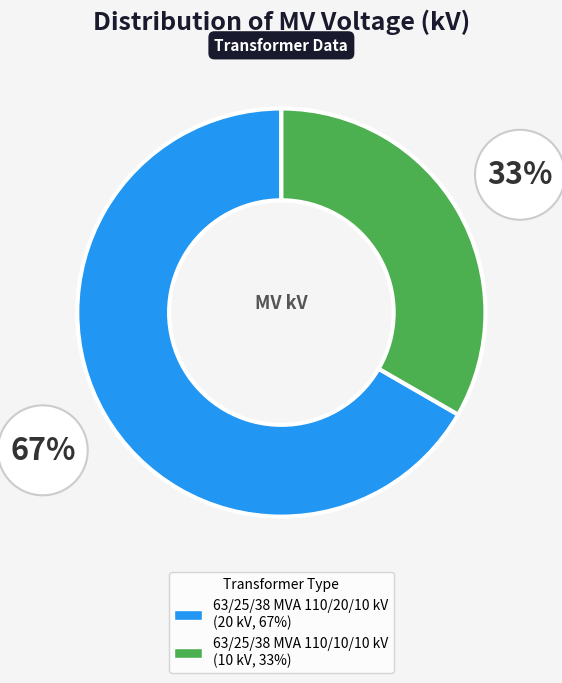

Is it true that 63/25/38 MVA 110/20/10 kV is 77% of the pie?

False